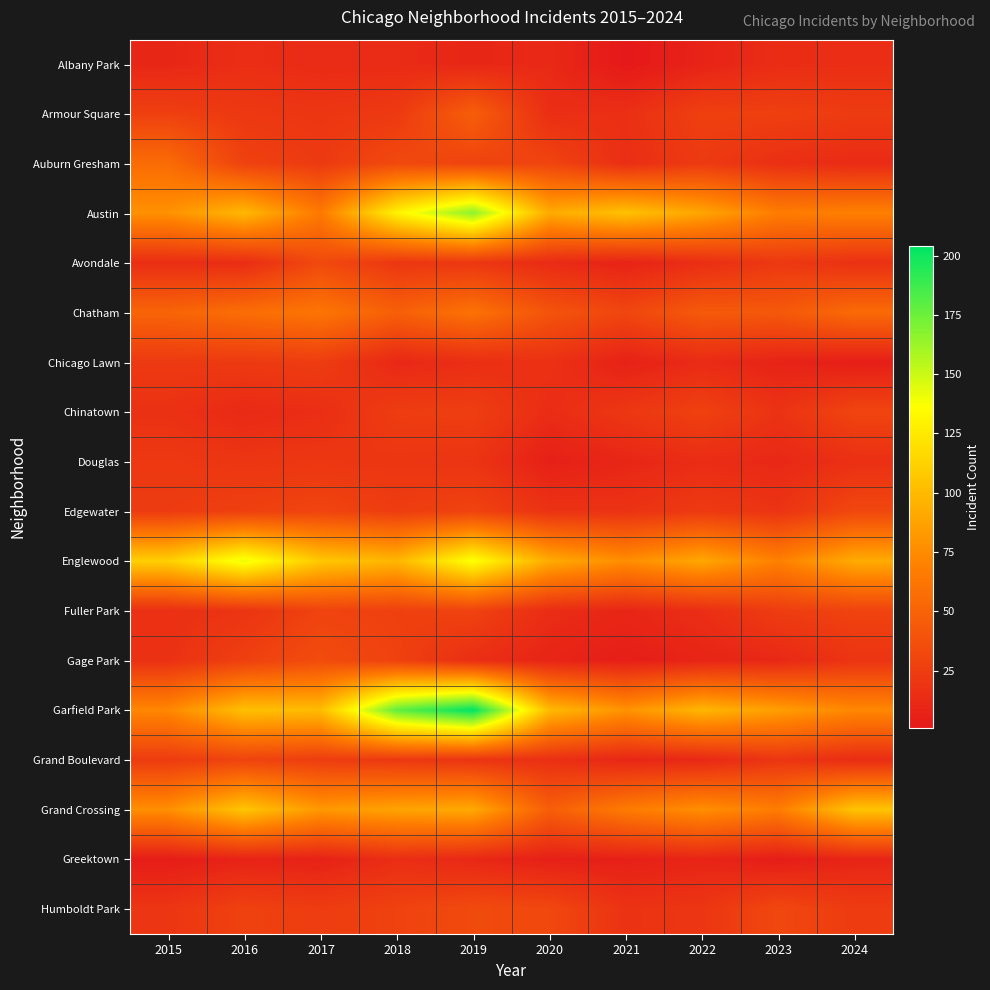

Which series has the widest spread of values?

Garfield Park